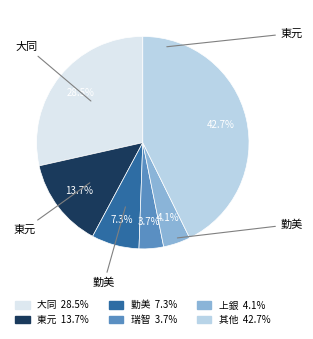

Does any single category account for the majority?

No